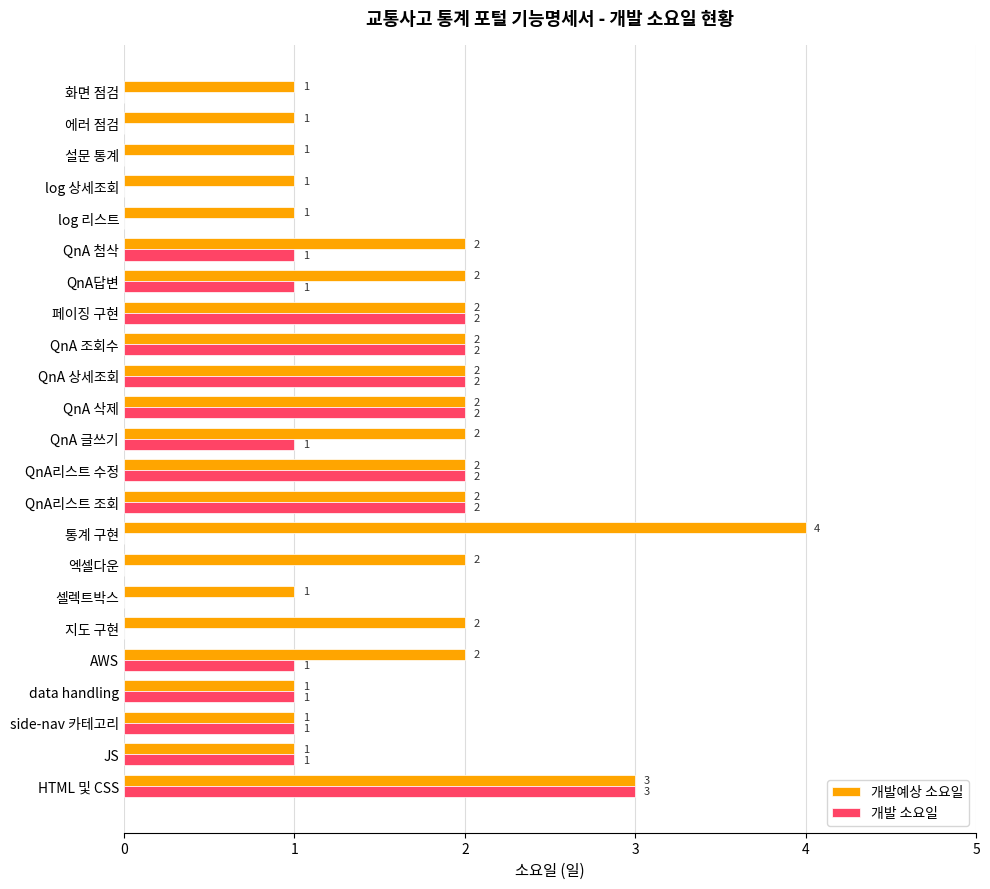

Between data handling and 통계 구현, which series saw the biggest shift?

개발예상 소요일